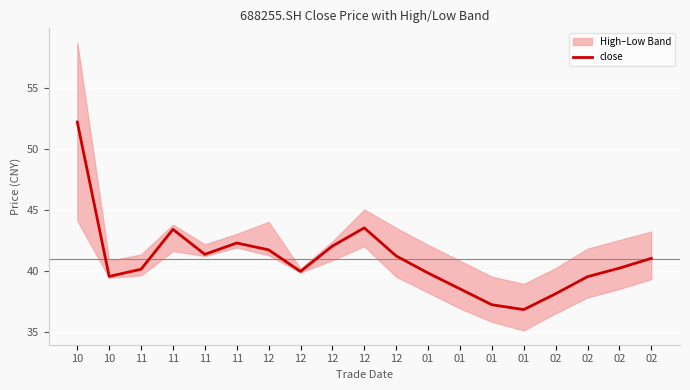

How many values are below 40?

8